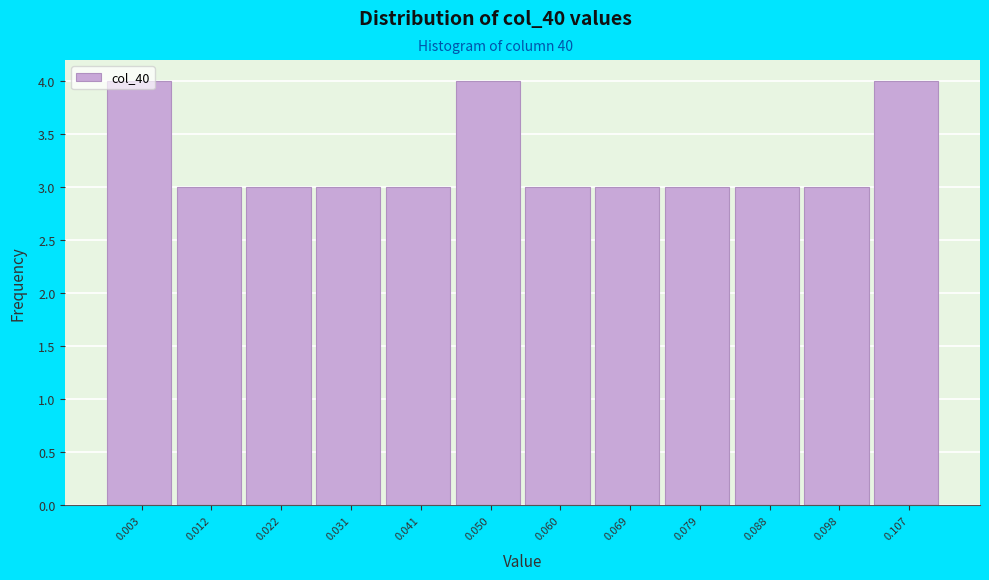

What is the value of the 1st bar from the left?

4